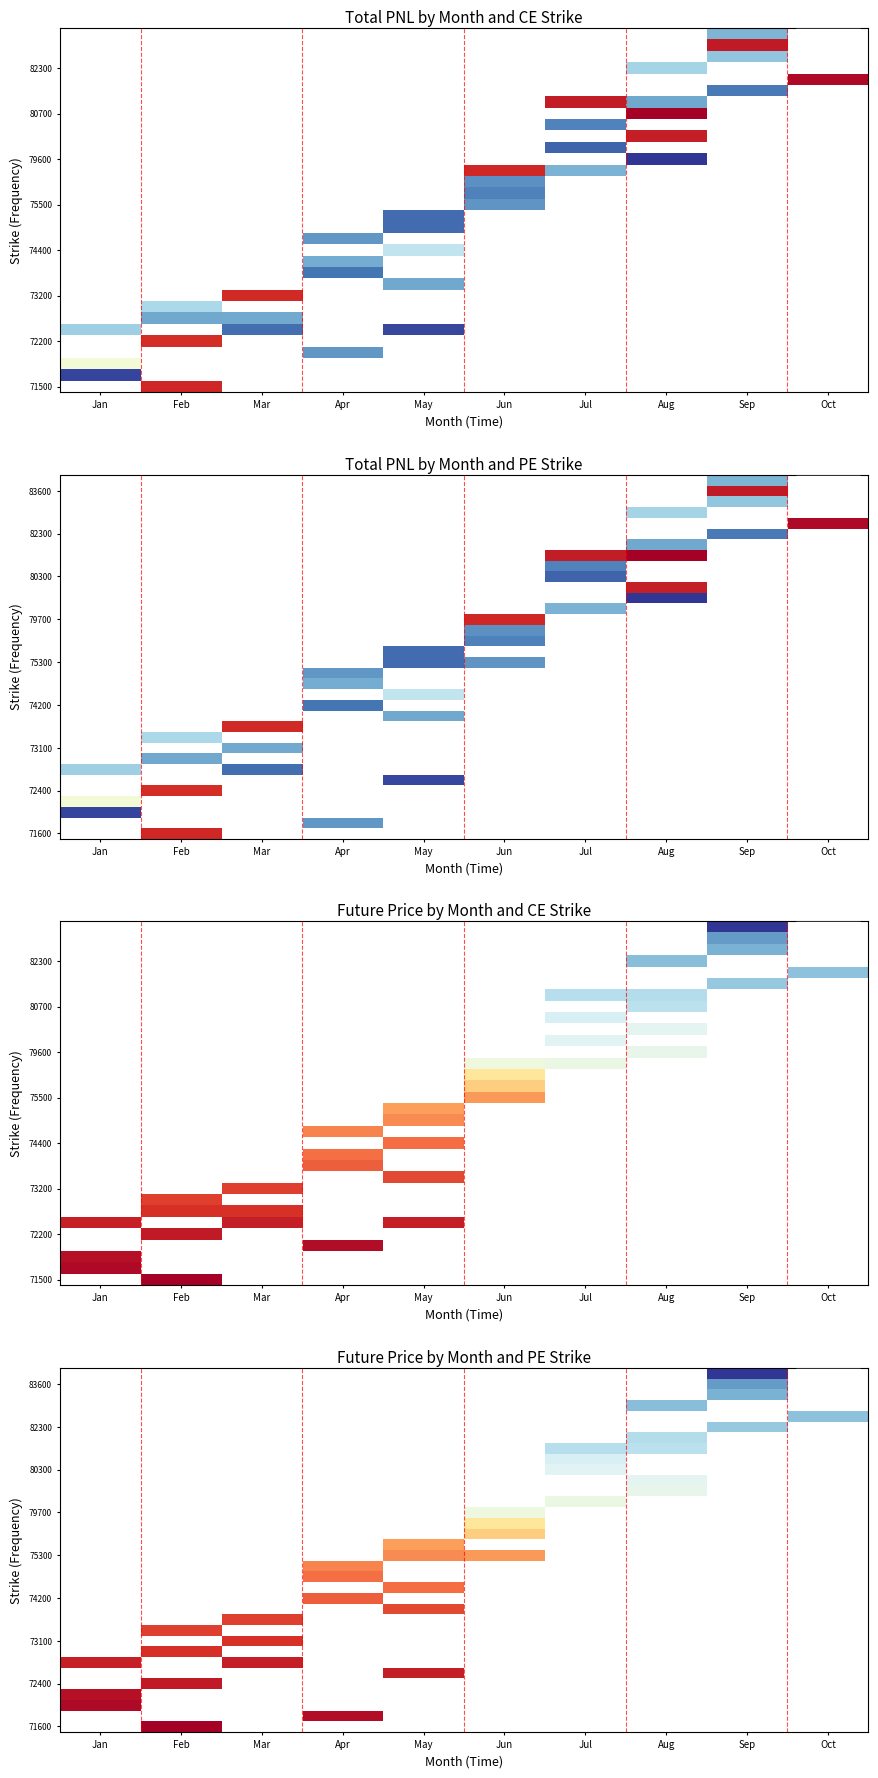

How many distinct data groups are displayed?

34